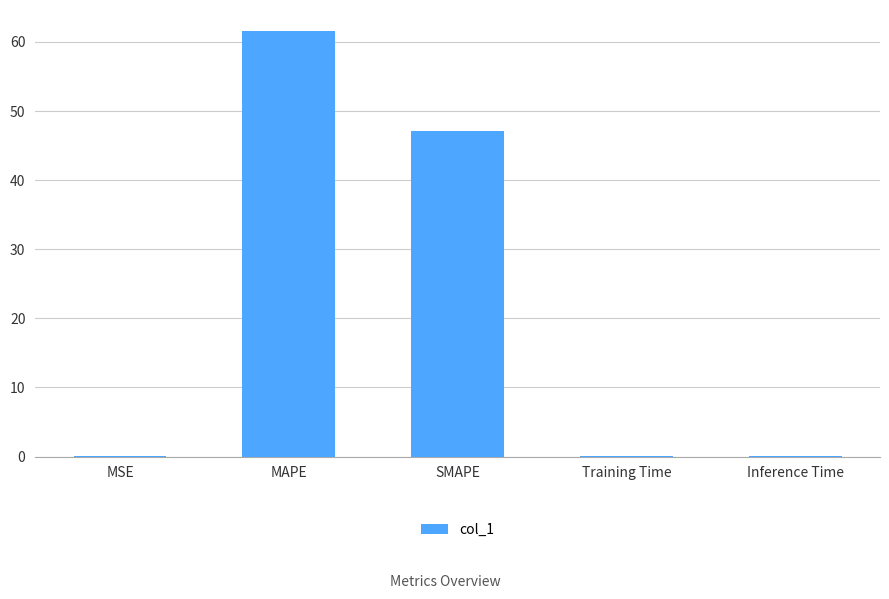

Which has a higher value, SMAPE or MSE?

SMAPE